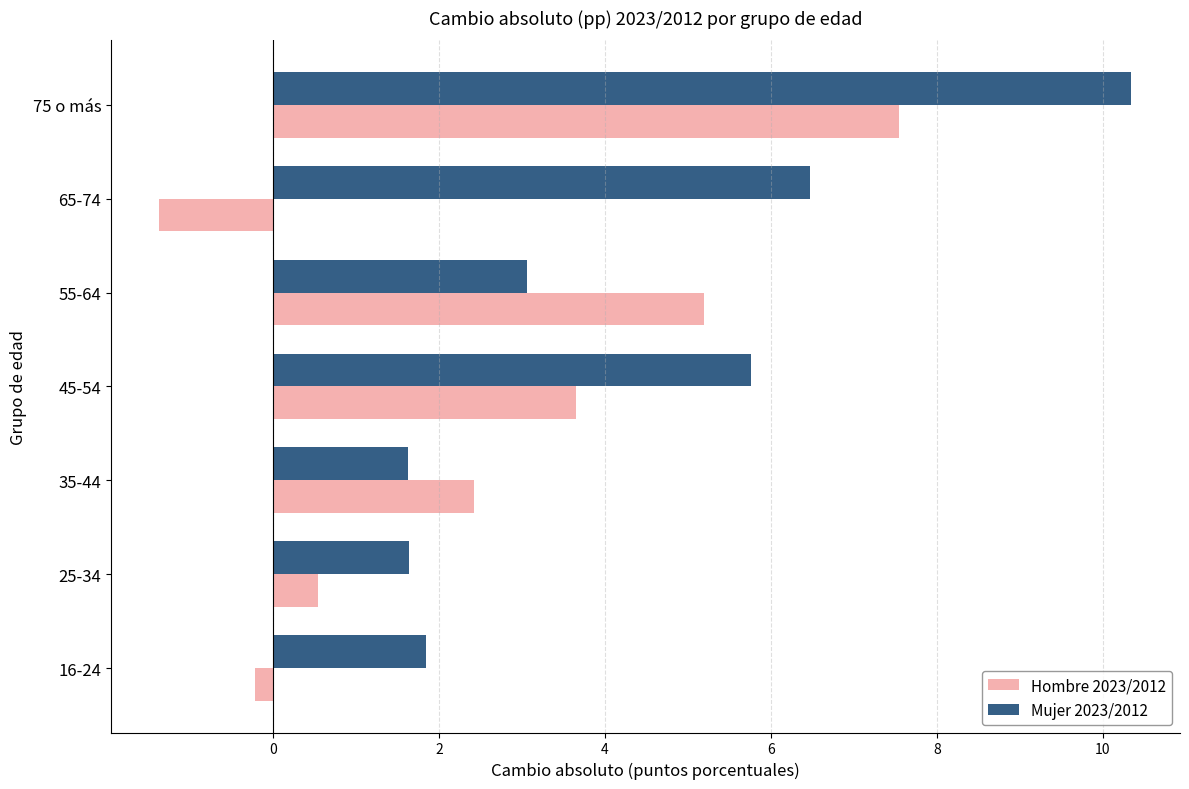

The value of Mujer 2023/2012 at 75 o más is 4.4. True or false?

False